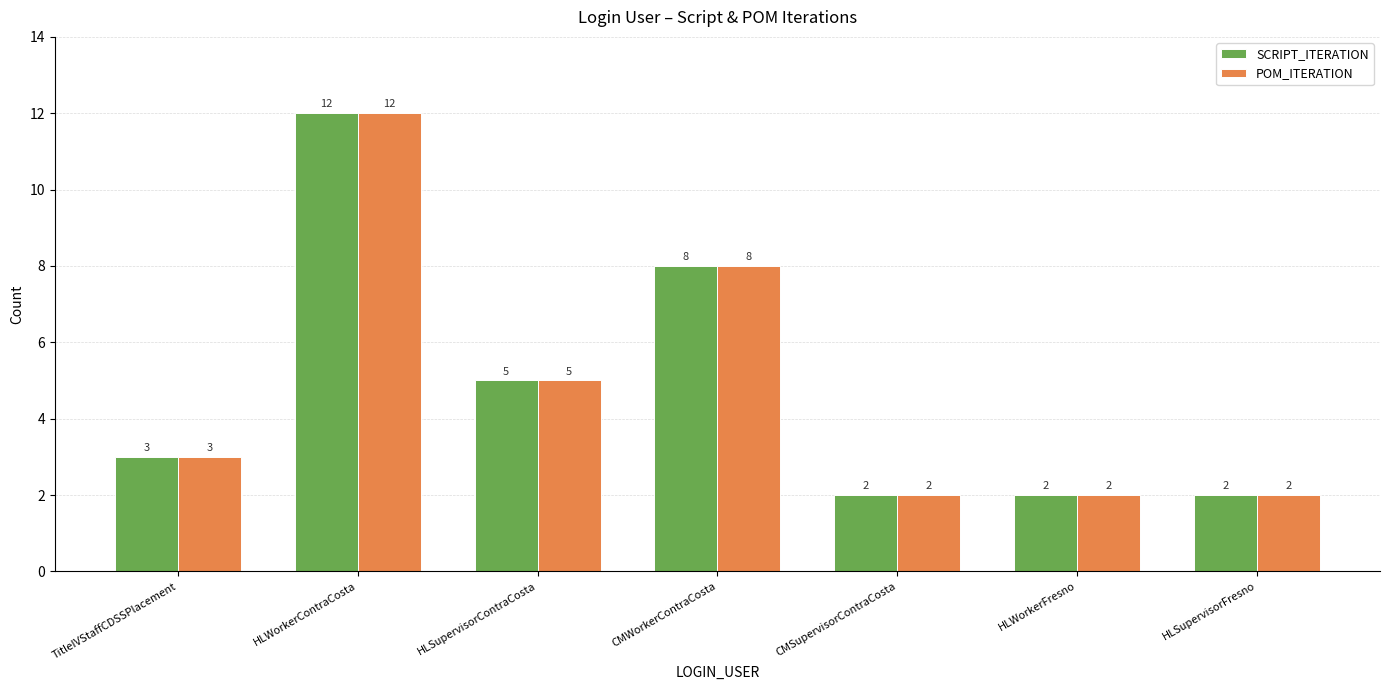

What is the difference between the SCRIPT_ITERATION values at HLWorkerFresno and HLSupervisorContraCosta?

3